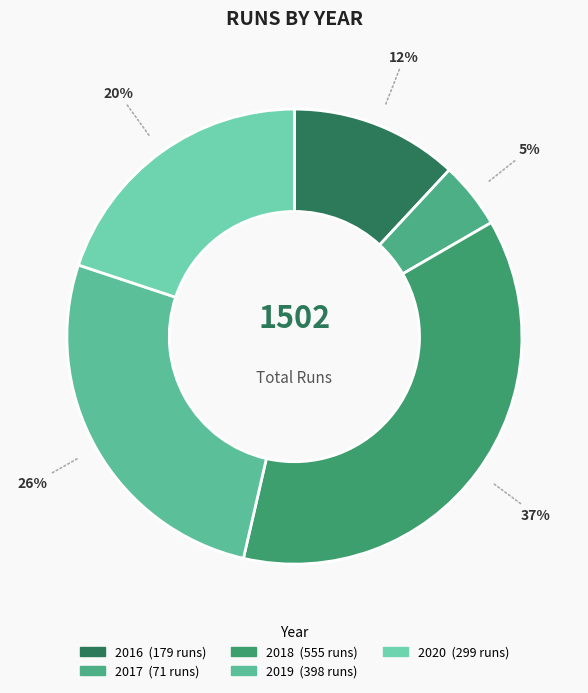

Is there a majority slice in this chart?

No